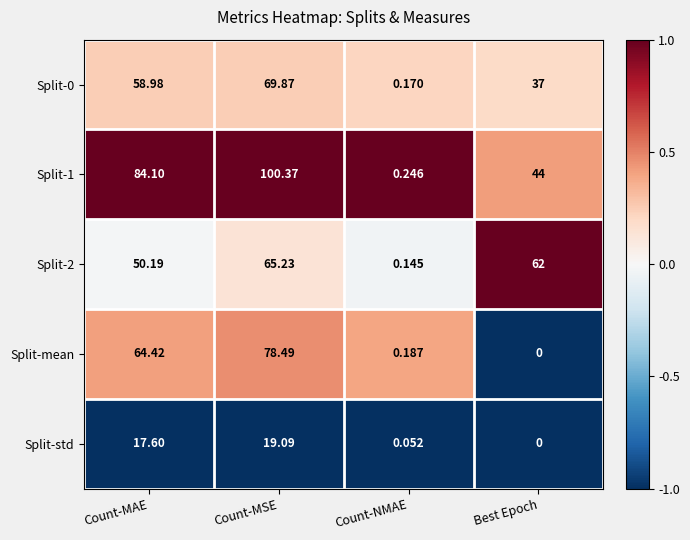

Which series has the largest total across all categories?

Split-1